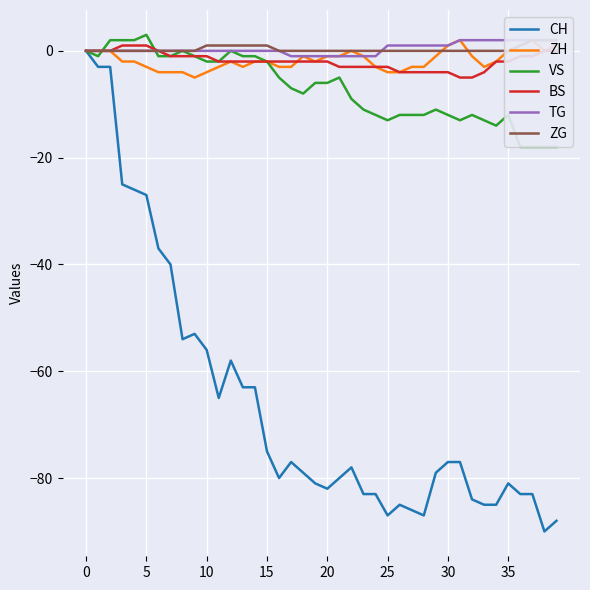

The ZG series shows 0 at 35. True or false?

True